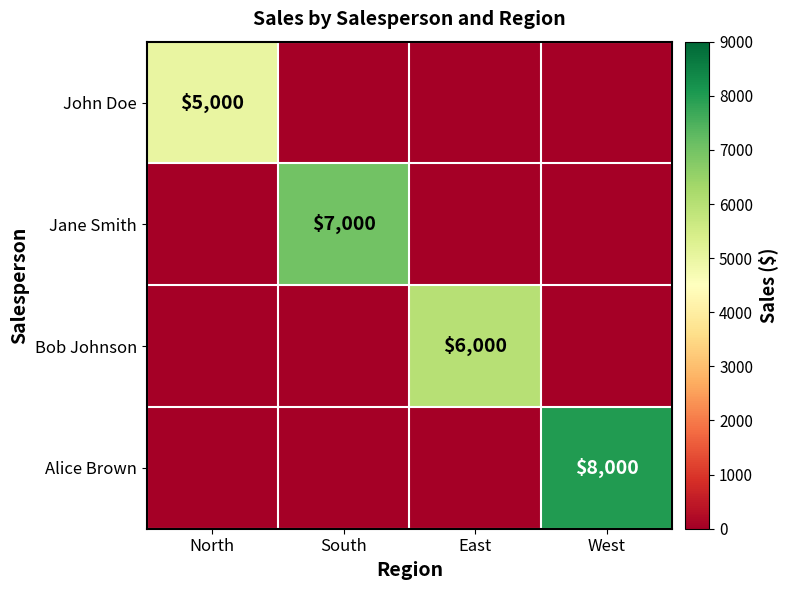

True or false: Alice Brown has a value of 3512 at West.

False